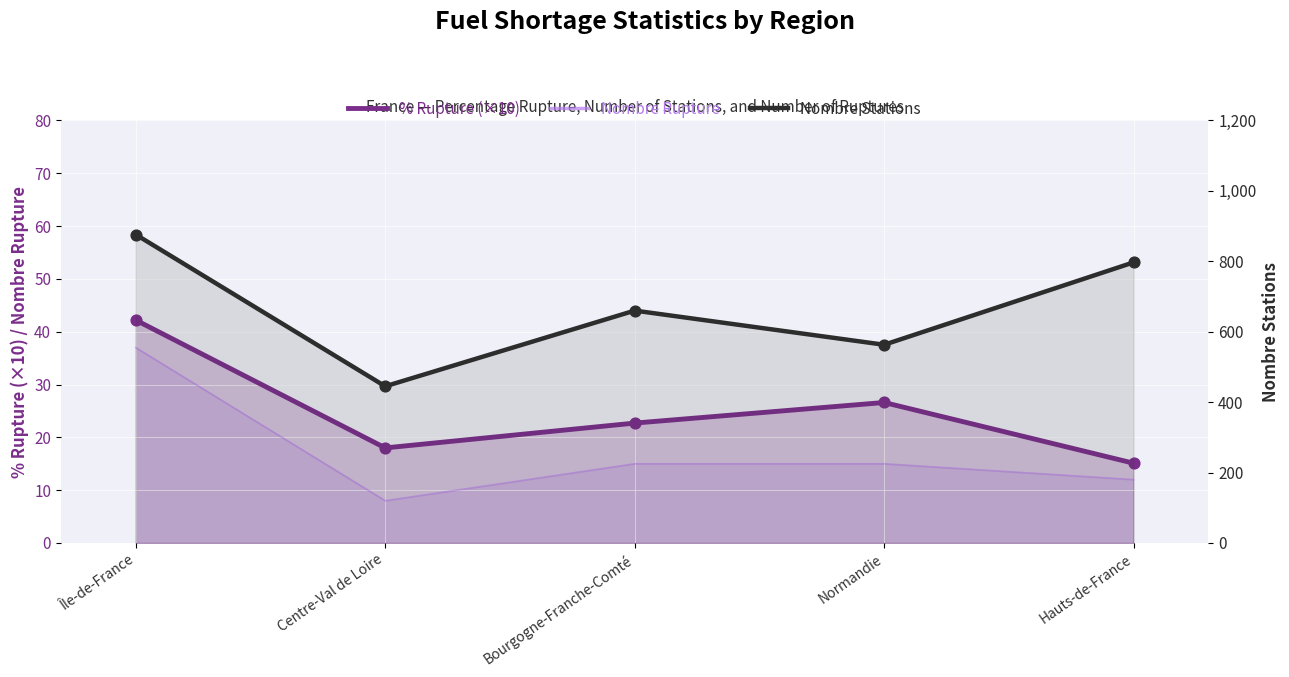

Which series has the largest total across all categories?

Nombre Stations